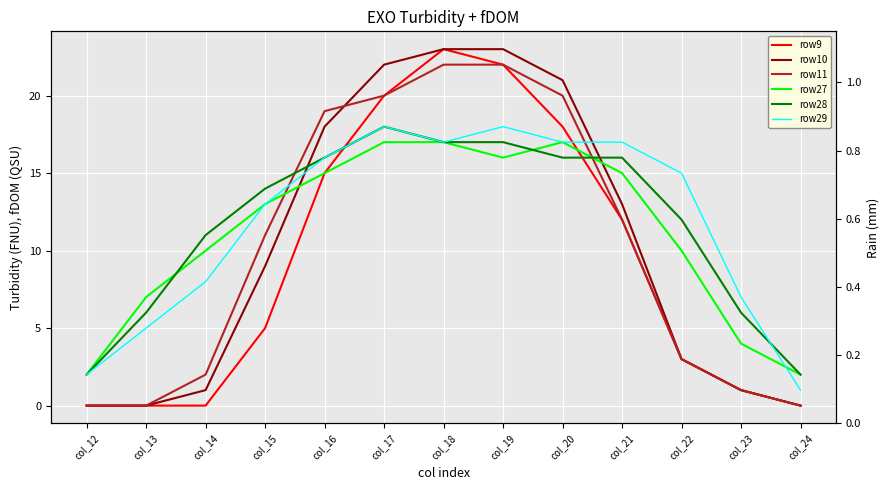

What is the total value across all series at col_12?

6